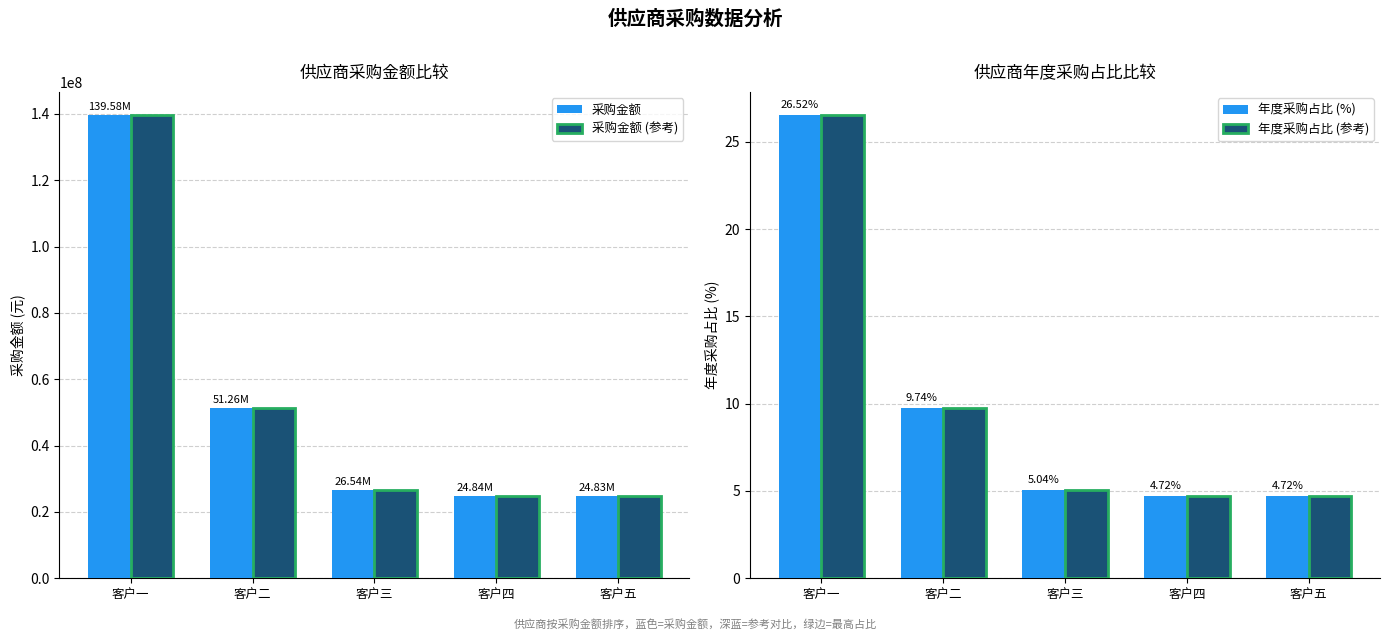

Which series has the largest range (max minus min)?

采购金额